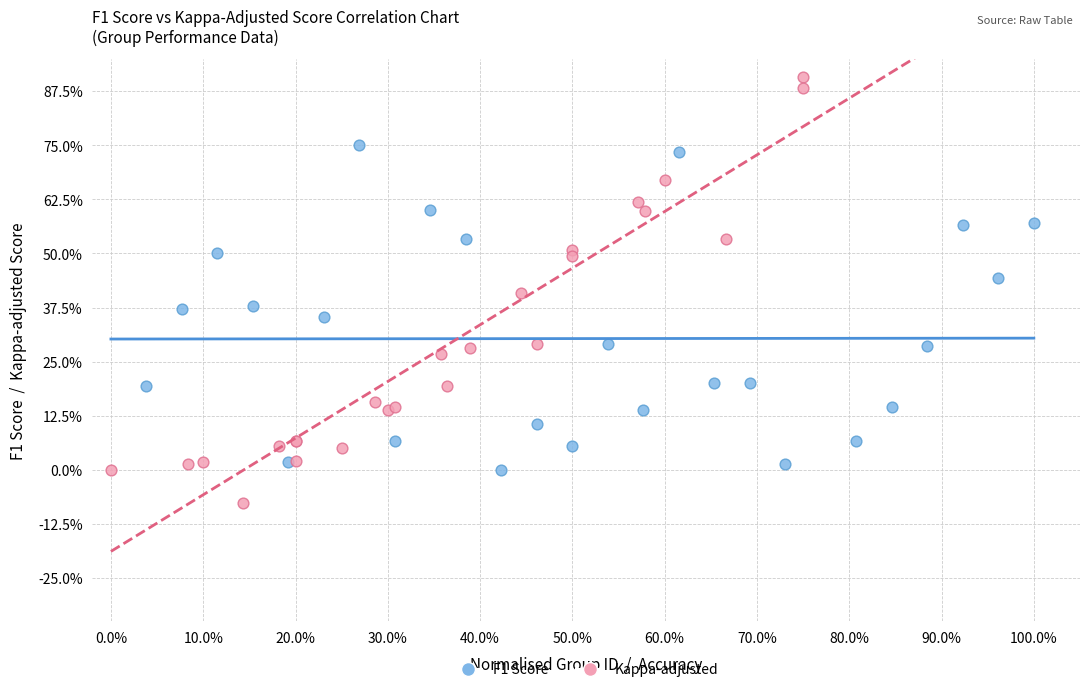

What are all the series names shown in the legend?

F1 Score, Kappa-adjusted